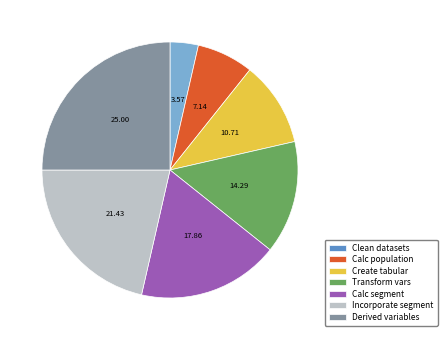

Does any single category account for the majority?

No